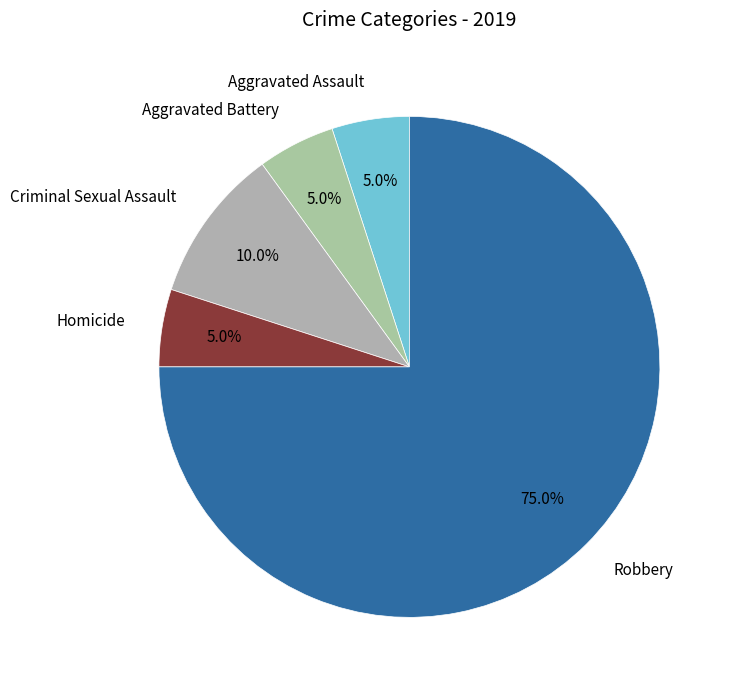

What is the total percentage of Aggravated Assault and Criminal Sexual Assault?

15.0%